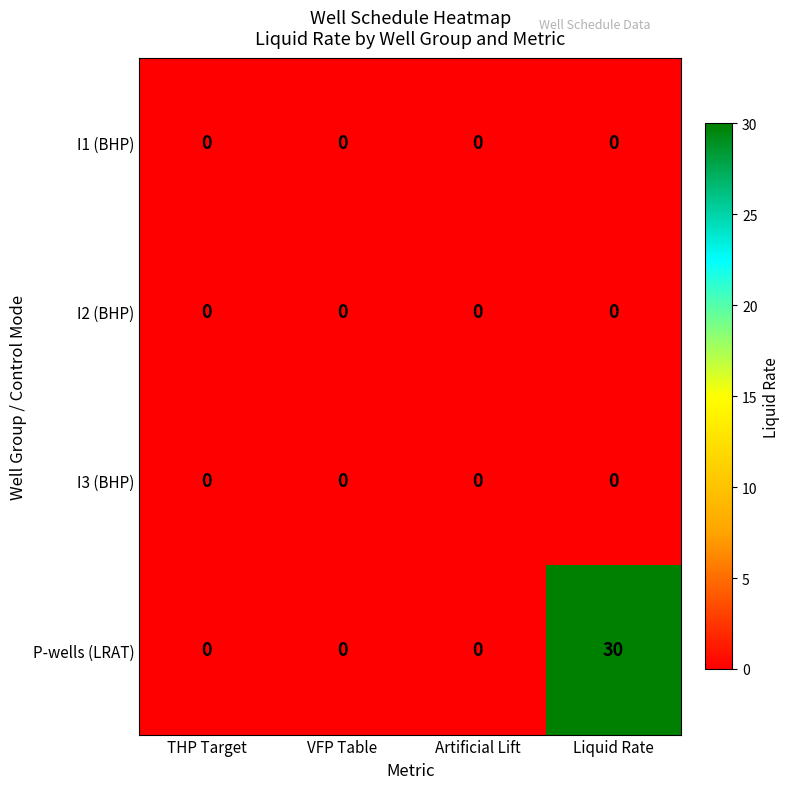

Which series changed the most between VFP Table and Liquid Rate?

P-wells (LRAT)